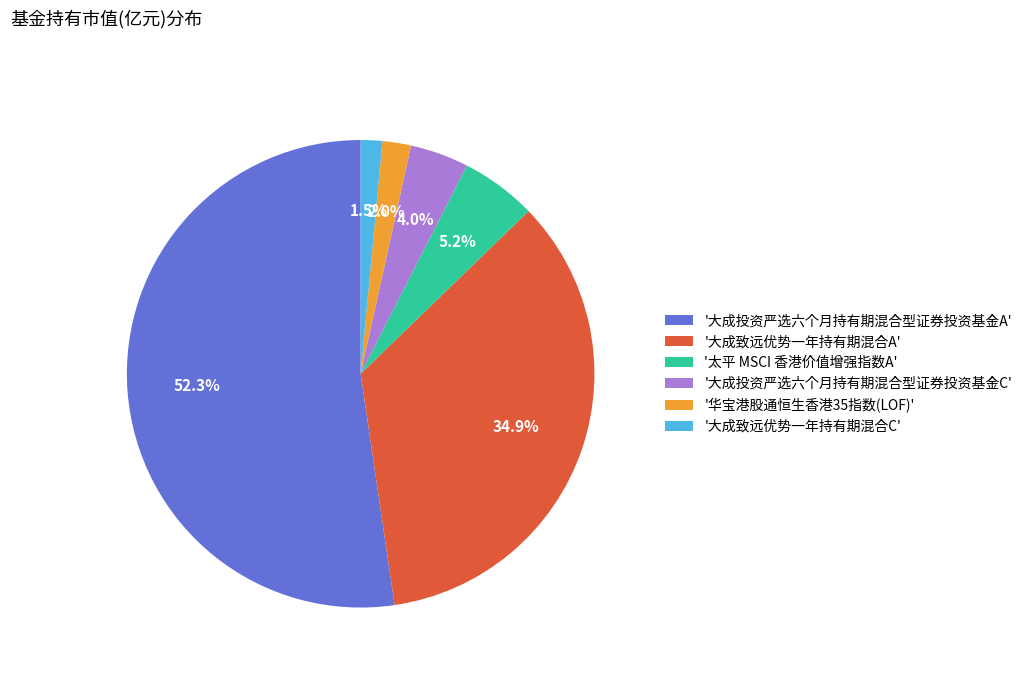

Which has a higher value, '华宝港股通恒生香港35指数(LOF)' or '大成投资严选六个月持有期混合型证券投资基金C'?

'大成投资严选六个月持有期混合型证券投资基金C'